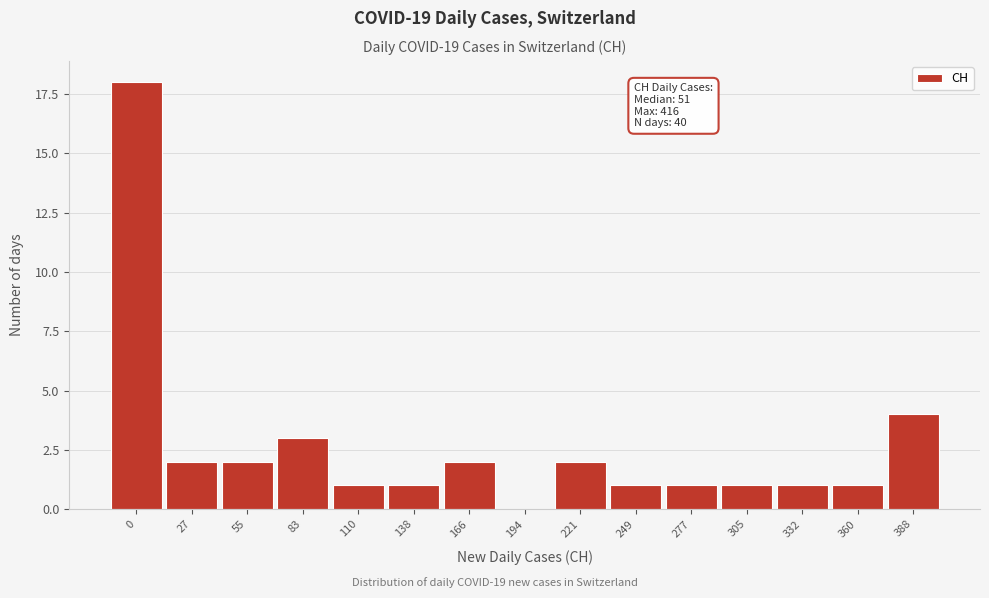

Reading left to right, extract all data points from this chart.

0=18	27=2	55=2	83=3	110=1	138=1	166=2	194=0	221=2	249=1	277=1	305=1	332=1	360=1	388=4